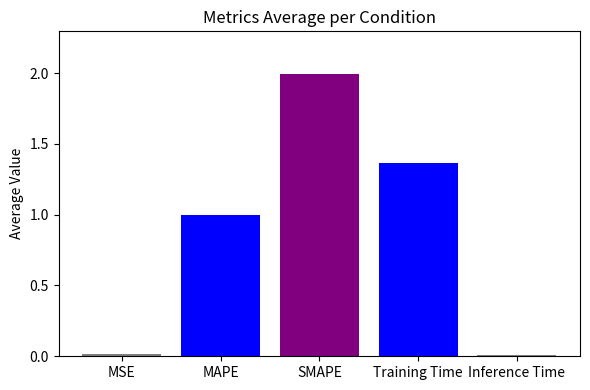

Count the number of categories in the chart.

1